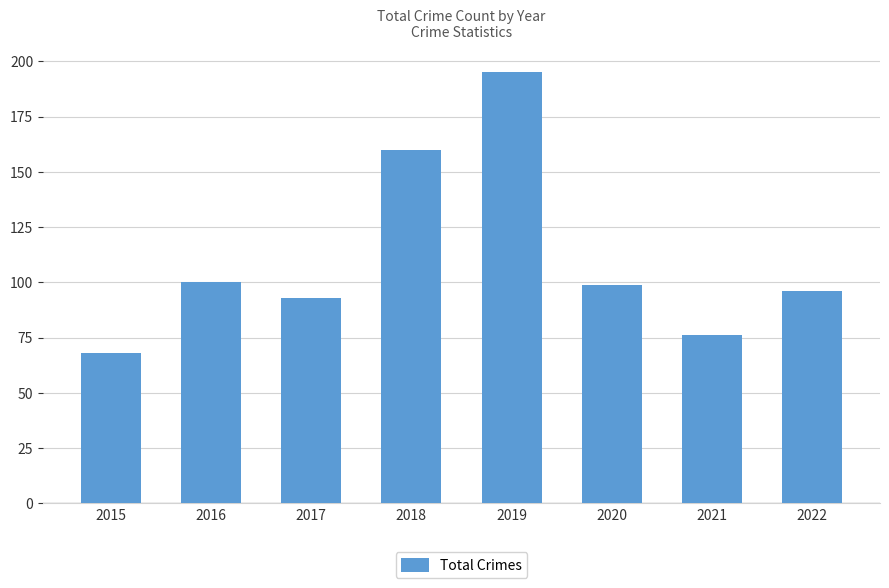

How many bars are there in total?

8